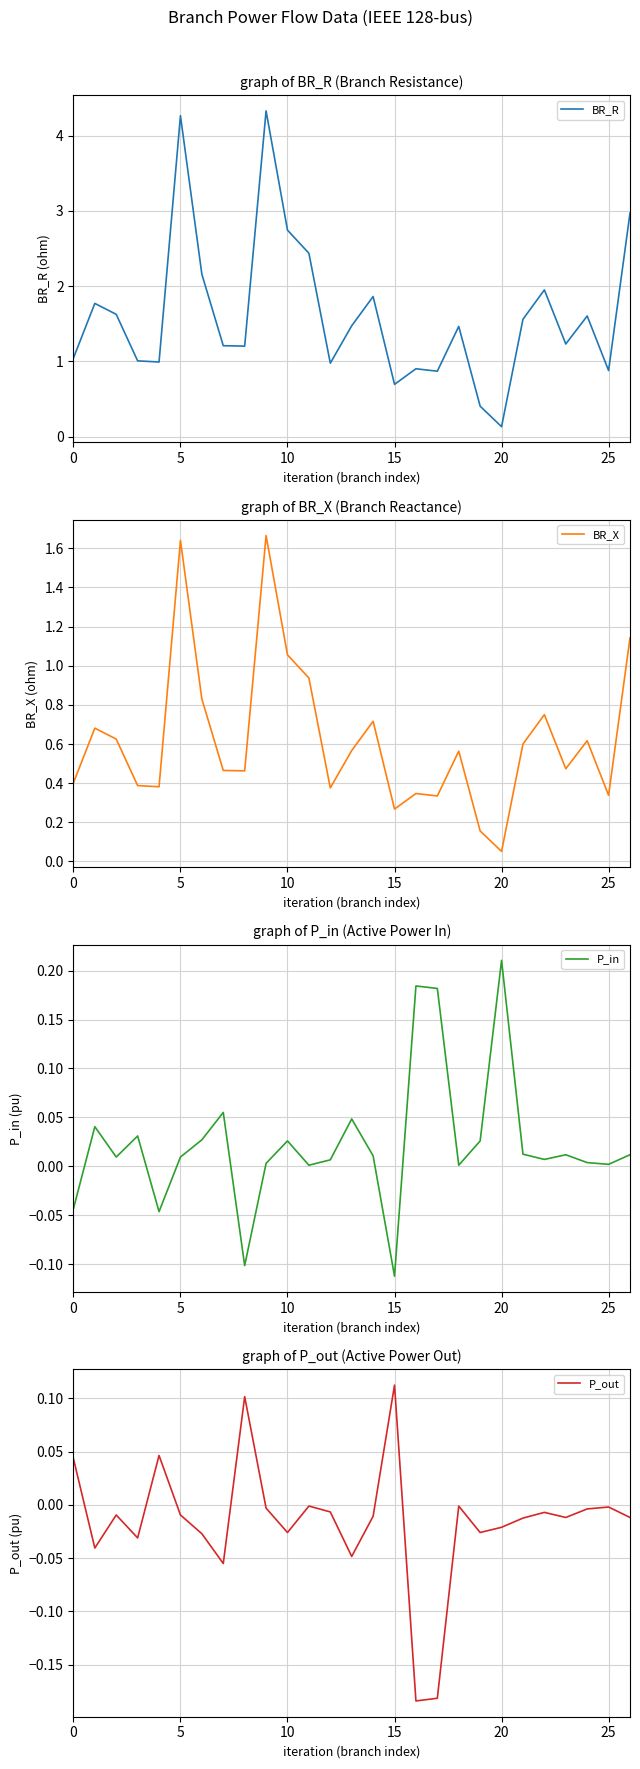

What are all the series names shown in the legend?

BR_R, BR_X, P_in, P_out